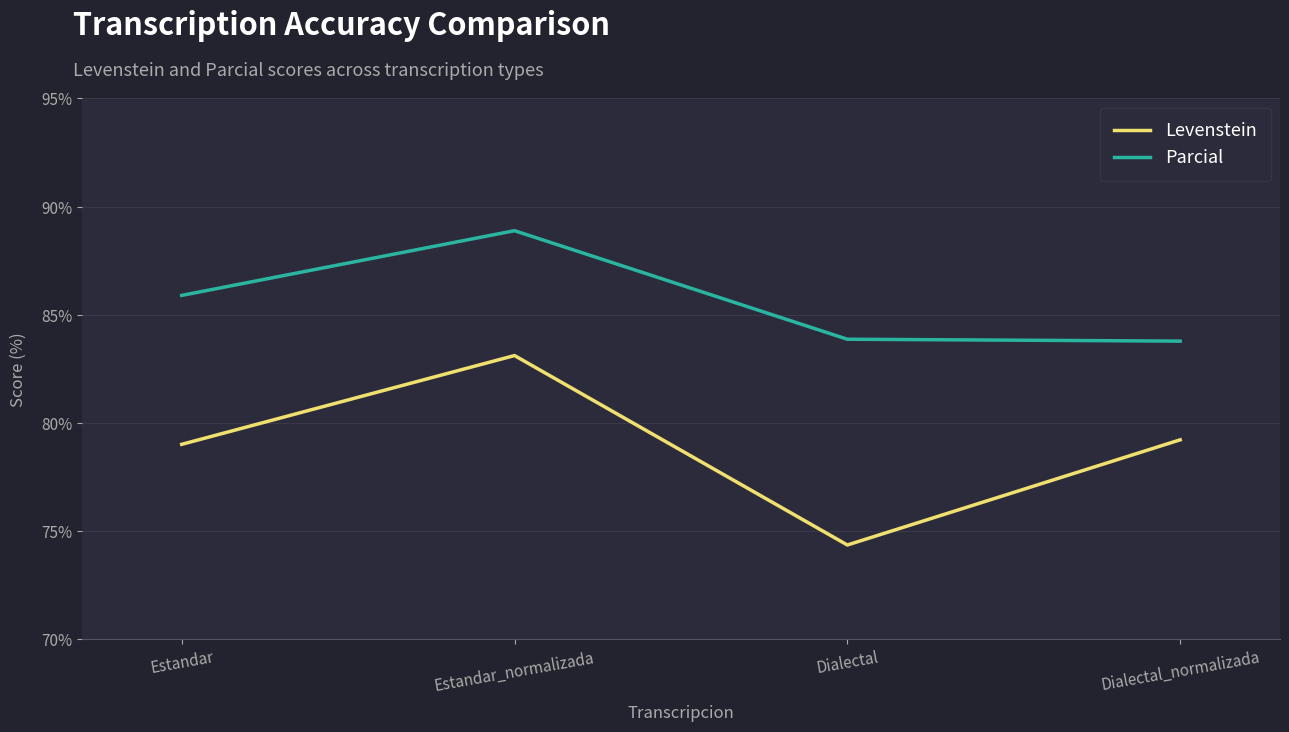

At which category is the sum across all series the highest?

Estandar_normalizada